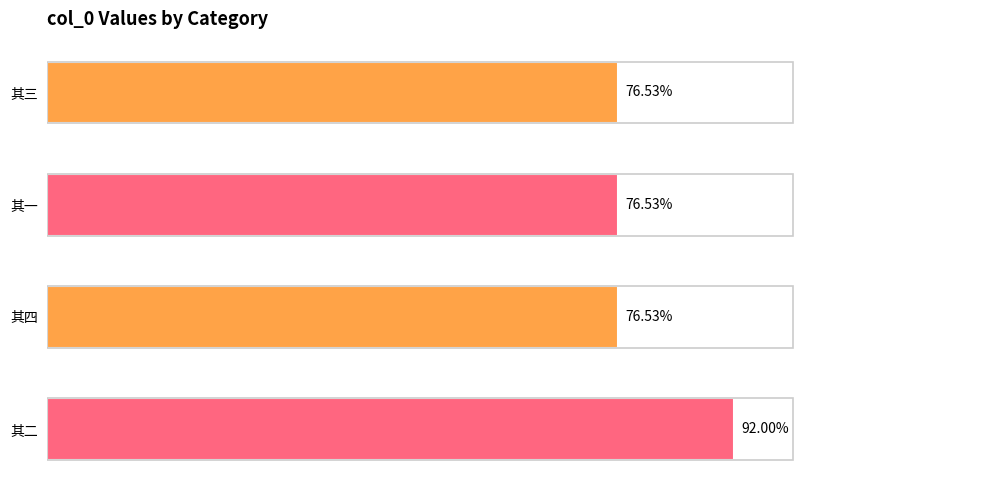

Are the bars grouped side by side (vs. stacked)?

No